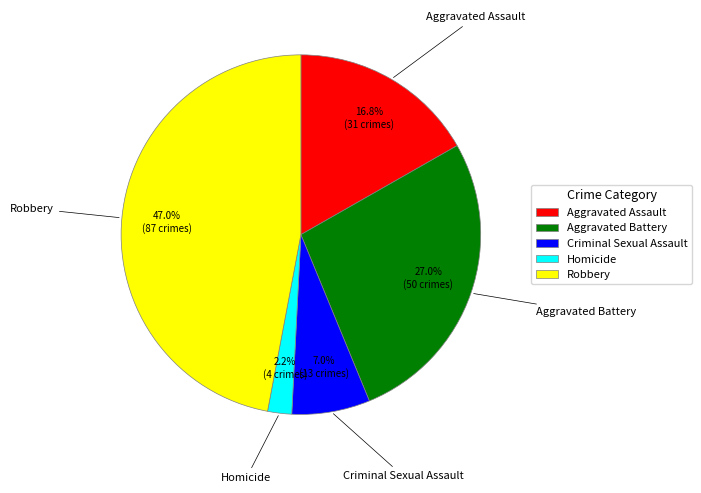

To the nearest percent, what is the difference between the Criminal Sexual Assault and Aggravated Assault slice percentages?

10%